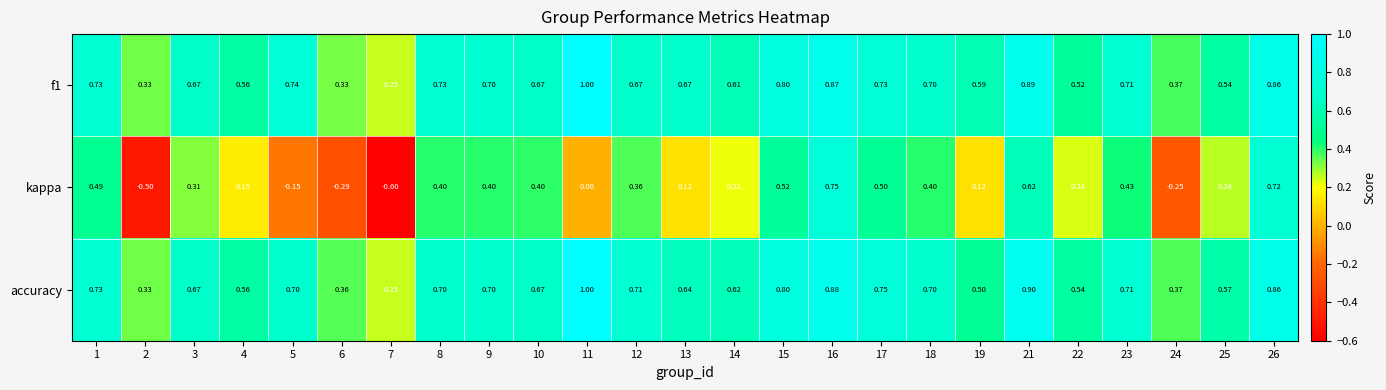

Is the value of f1 at 24 greater than the value of kappa at 13?

Yes